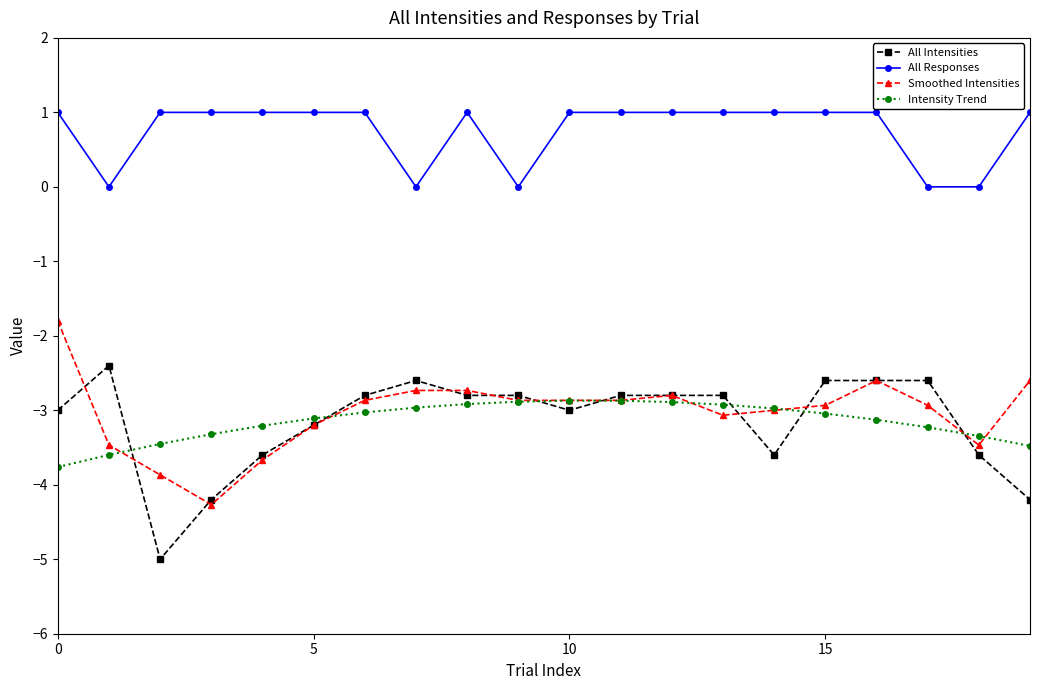

At how many categories does at least one series exceed -2?

20